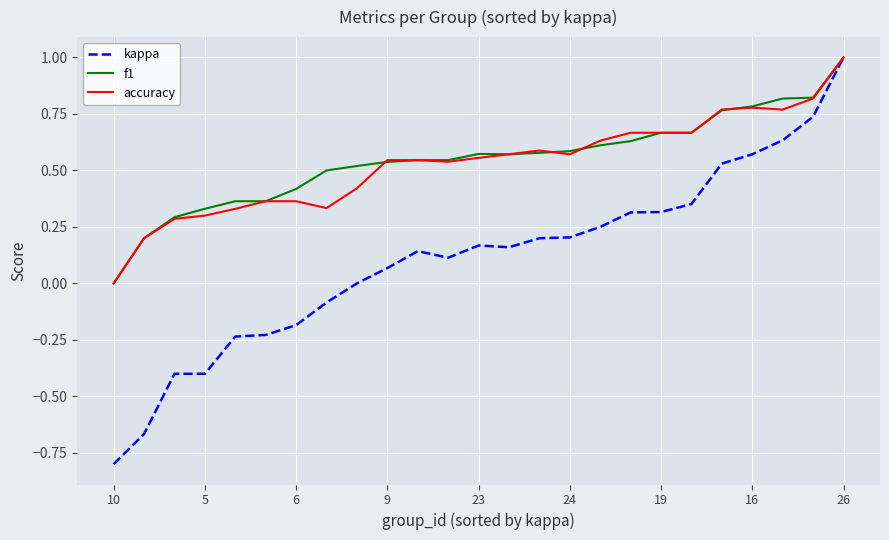

What is the maximum value shown in the chart?

1.0